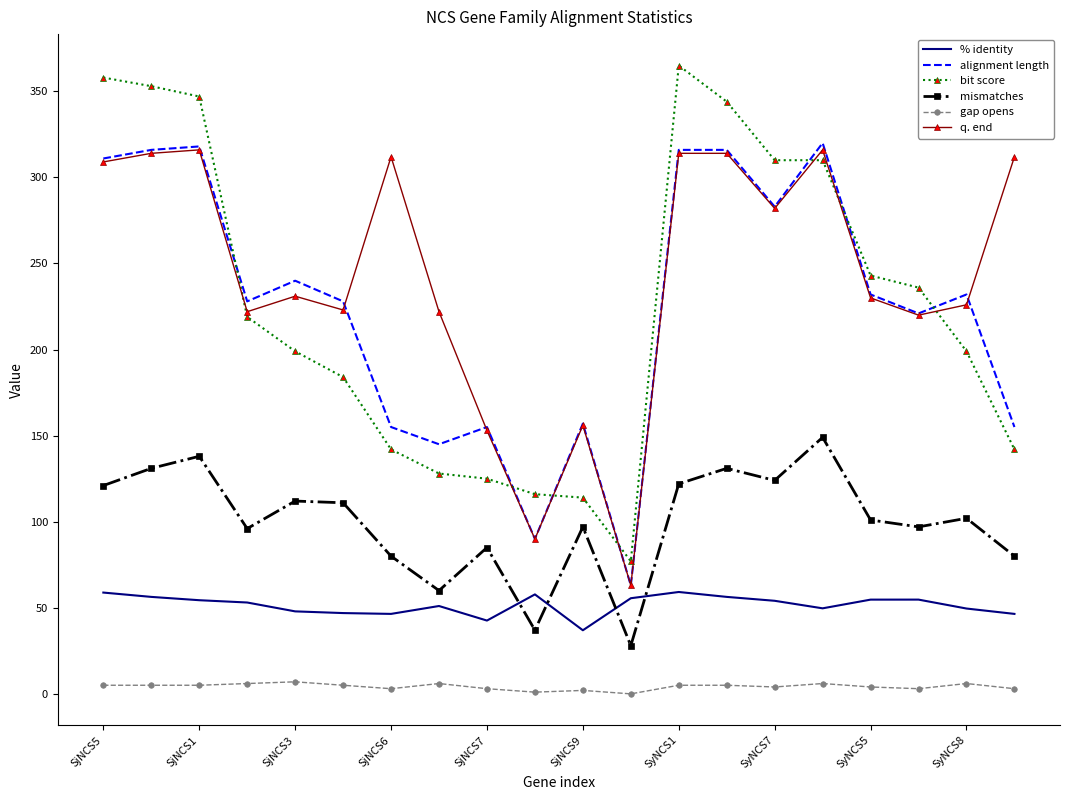

True or false: mismatches and q. end intersect in this chart.

False